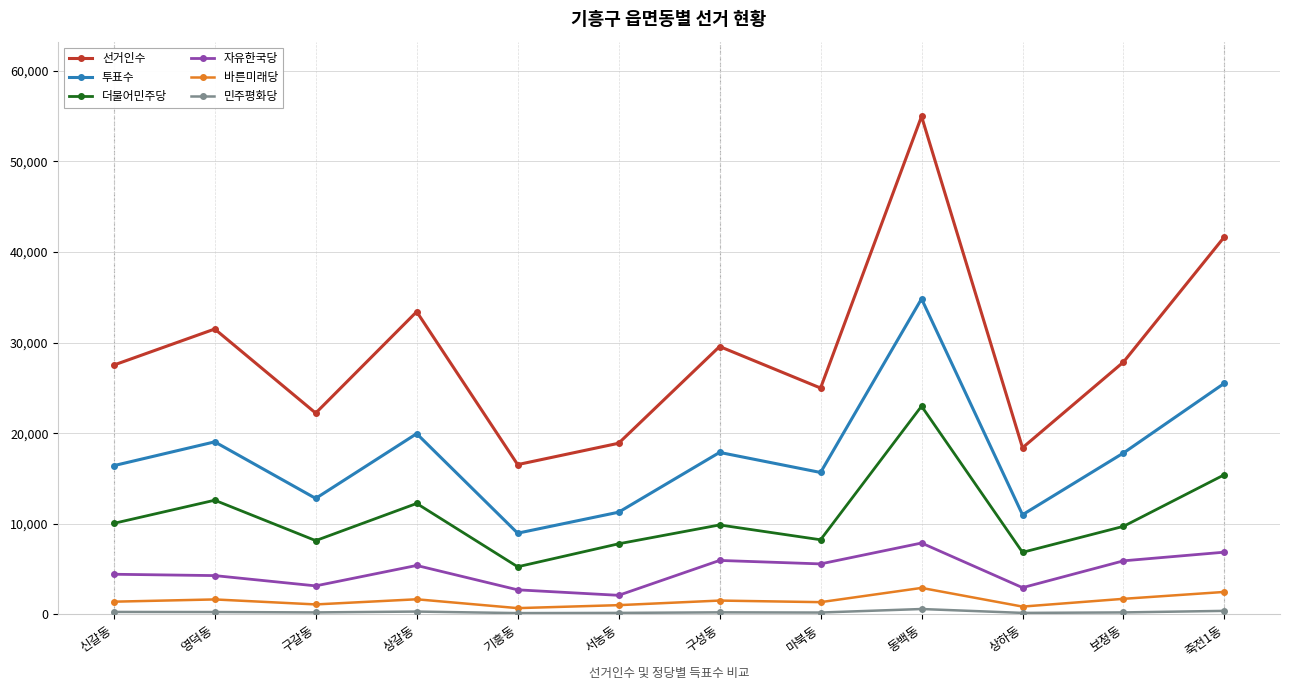

How many lines are shown in the chart?

6